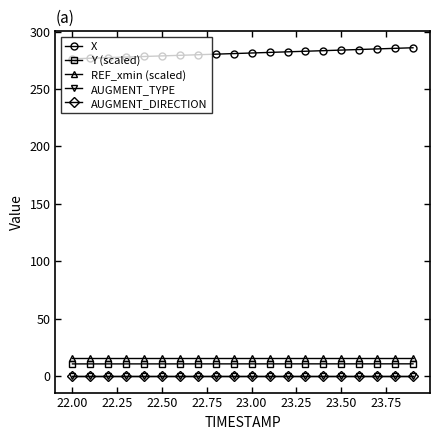

Does the chart have visible grid lines?

No